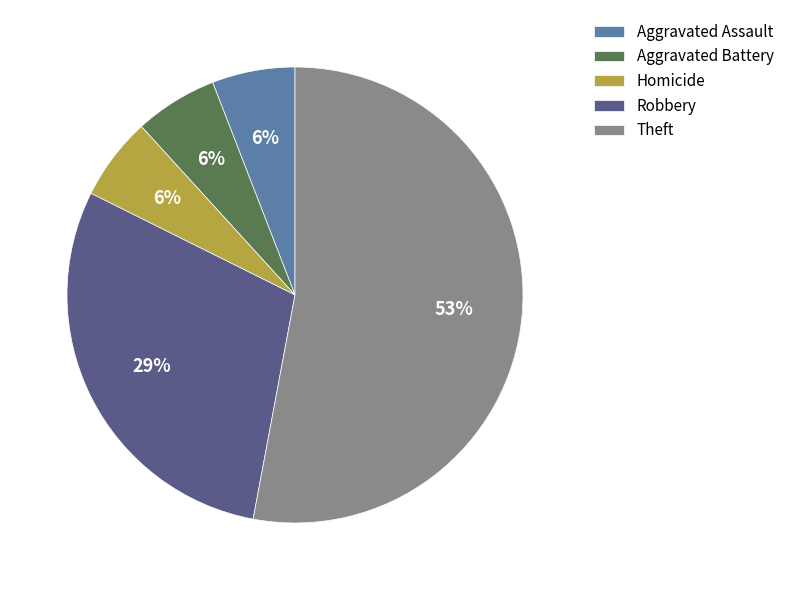

Approximately how many times larger is the value at Aggravated Battery compared to Aggravated Assault?

1.0